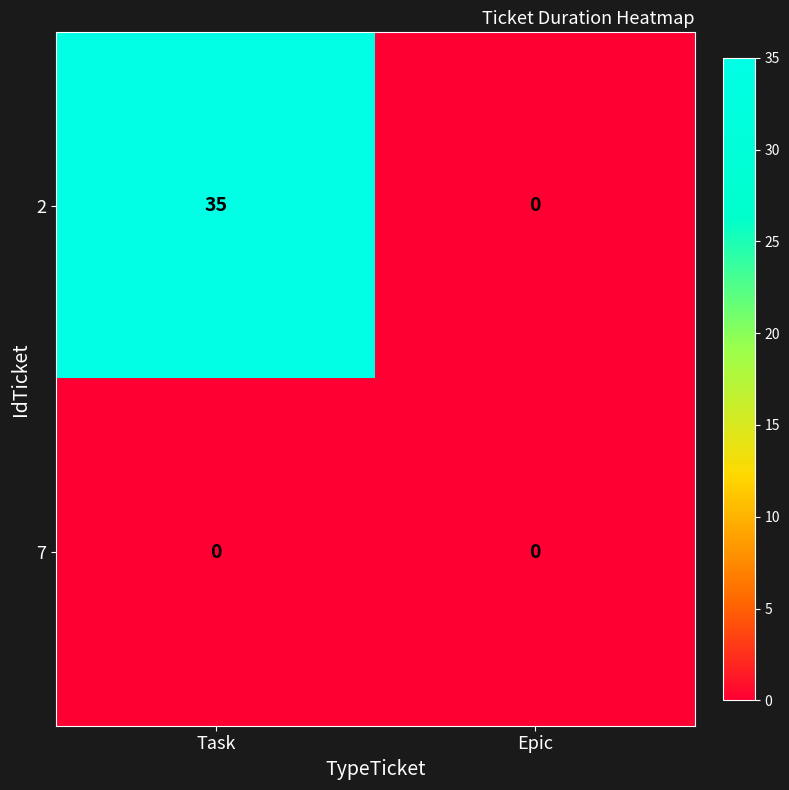

Reading right to left, list all the values displayed in this chart.

2: 0	35
7: 0	0